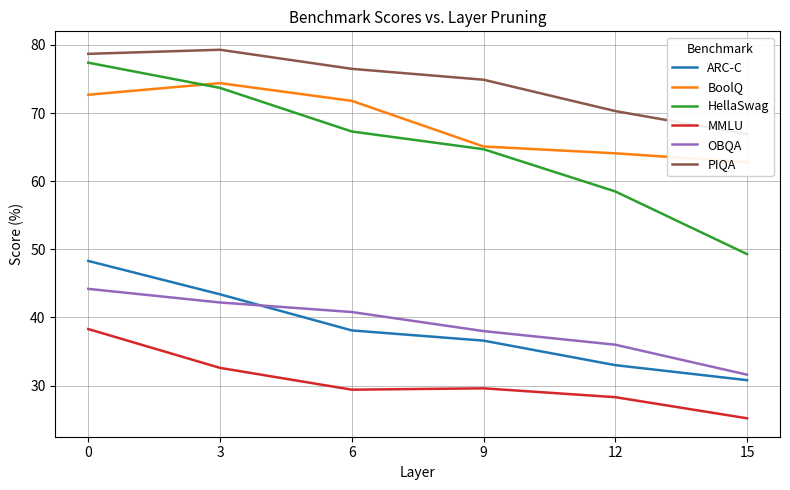

Which series has the largest total across all categories?

PIQA